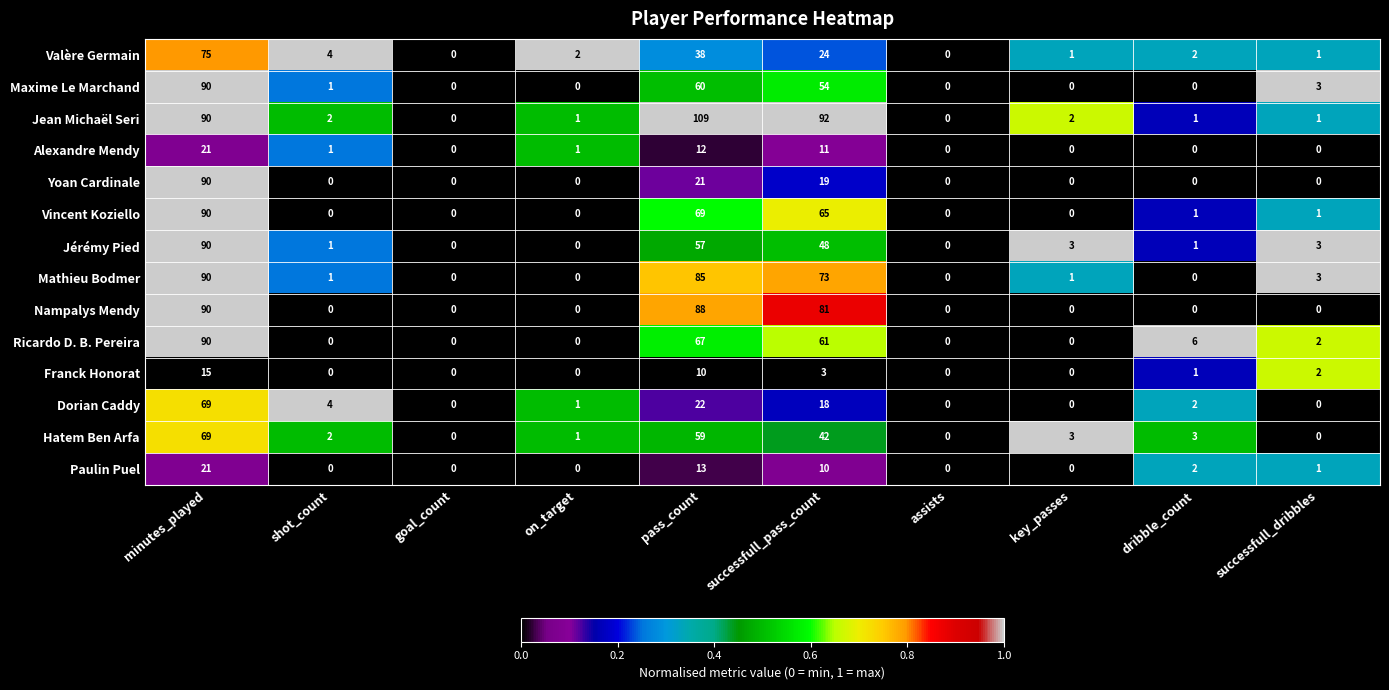

Is the value of Ricardo D. B. Pereira at minutes_played greater than the value of Franck Honorat at key_passes?

Yes